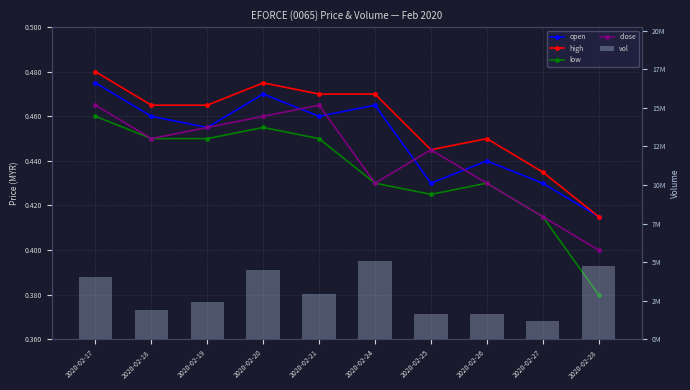

Are the bars horizontal?

No